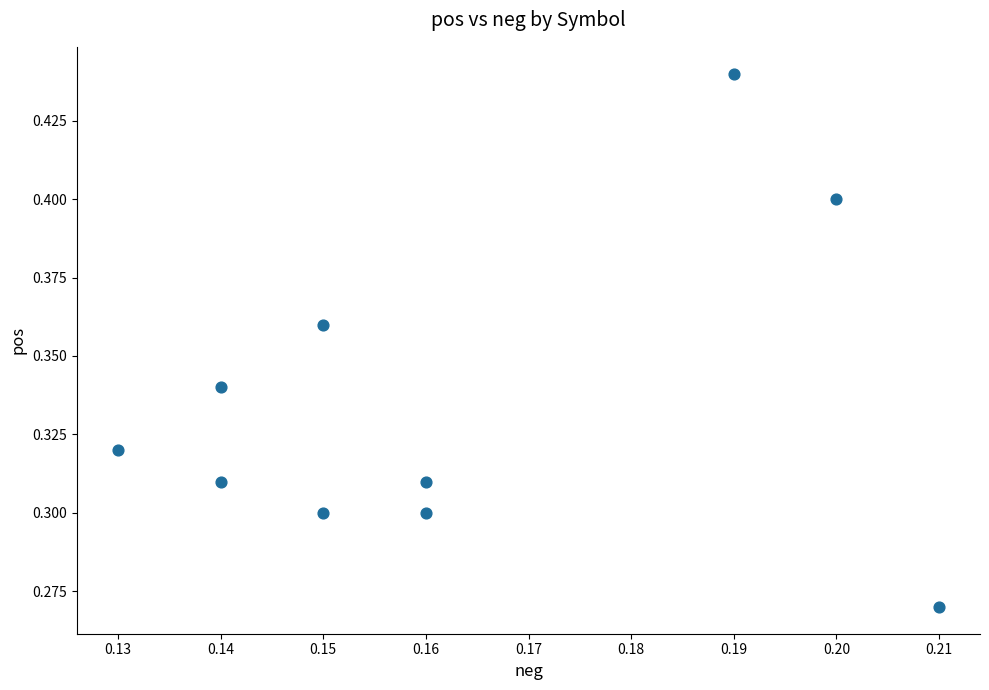

Count the number of points in this scatter plot.

10